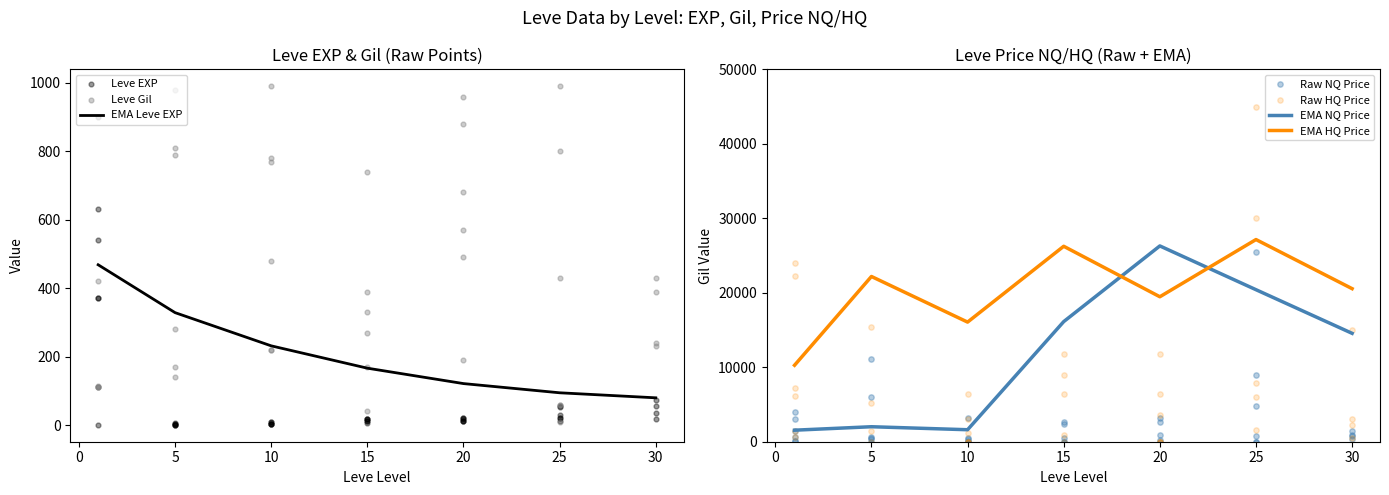

Which series reaches the minimum Y coordinate?

LevePriceNQ